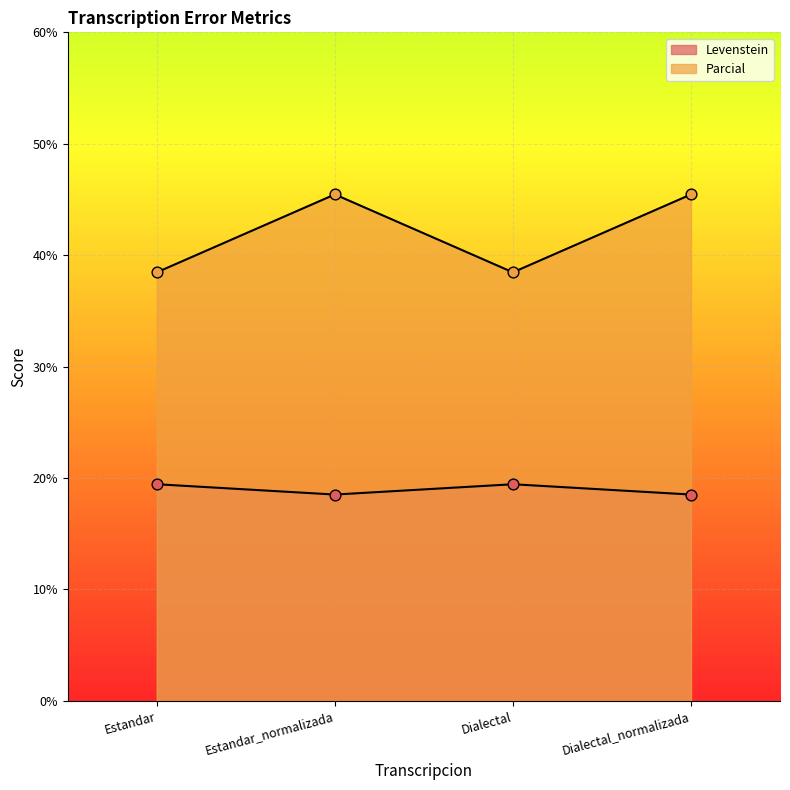

At how many categories does at least one series exceed 43?

2